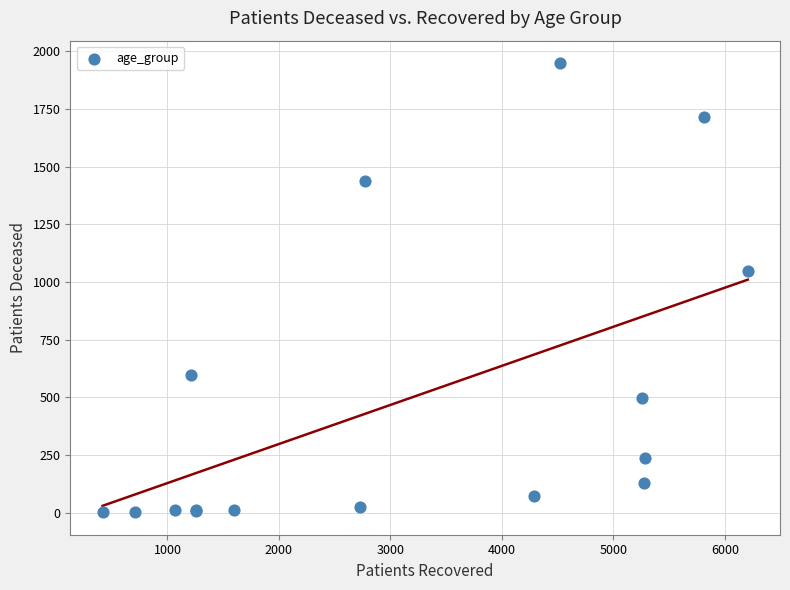

What Y value in the scatter plot is closest to 975?

1050